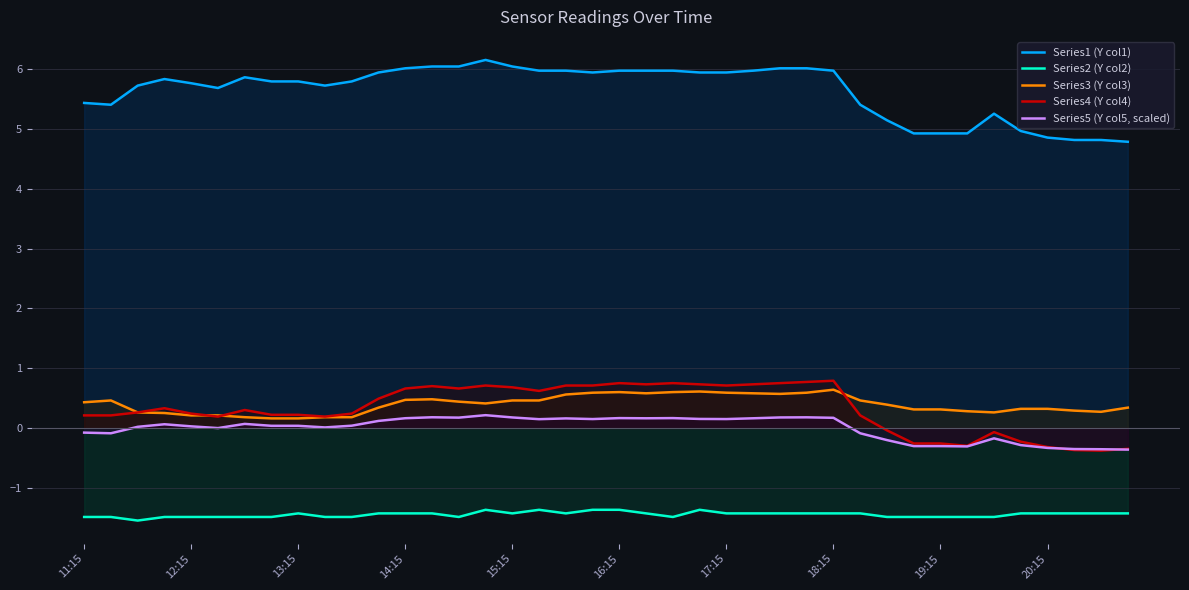

True or false: Series3 (Y col3) has more than 1 interior local peaks.

True